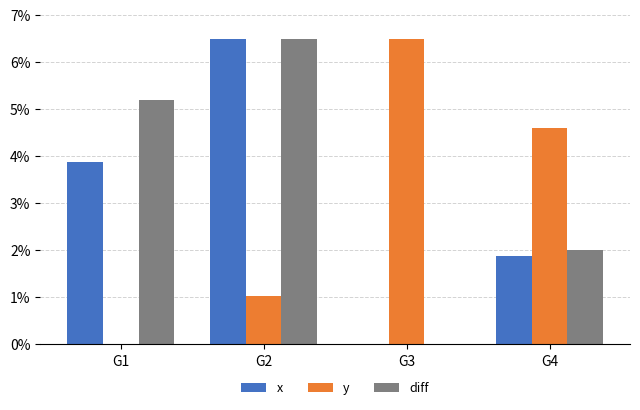

Which series has the largest range (max minus min)?

x